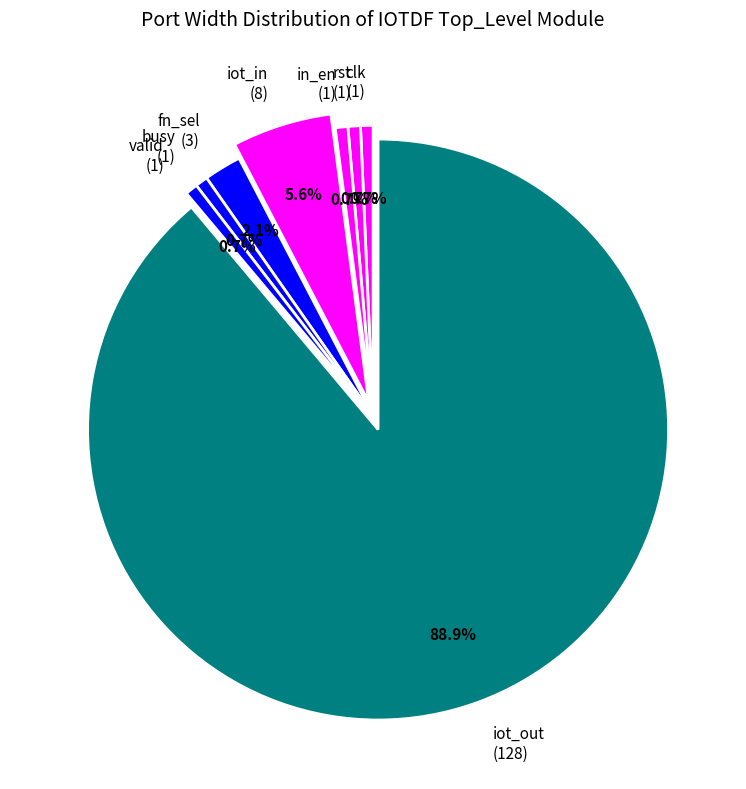

To the nearest percent, what percentage of the pie is busy?

1%